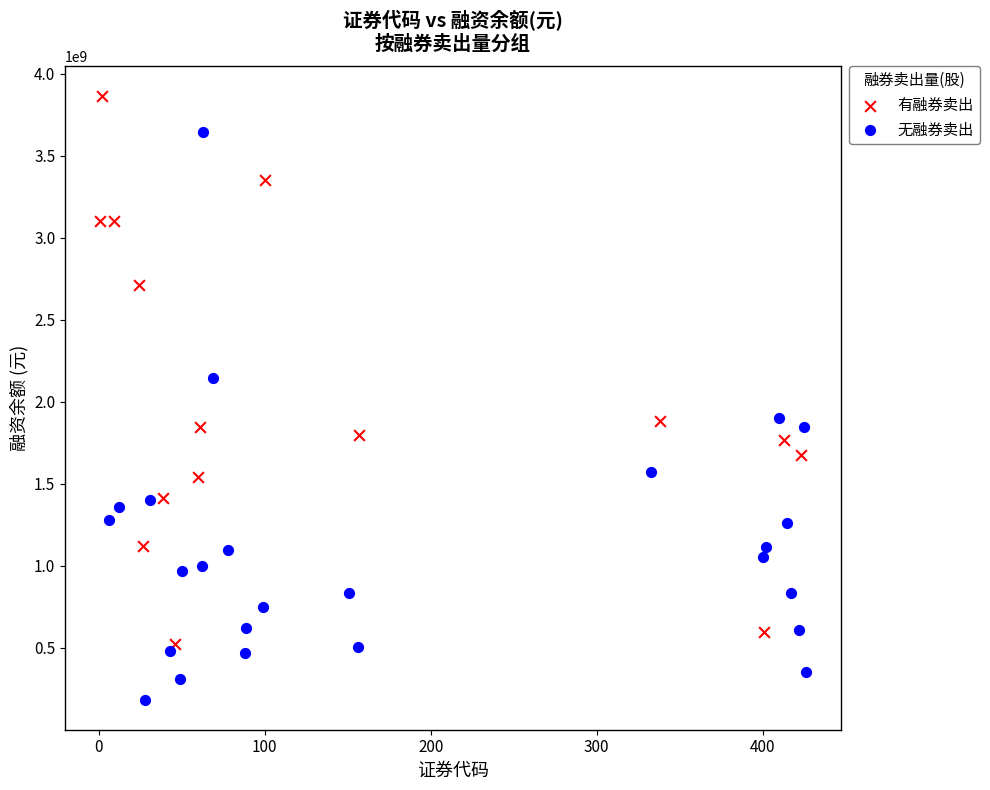

Which series has the widest spread of Y values?

无融券卖出